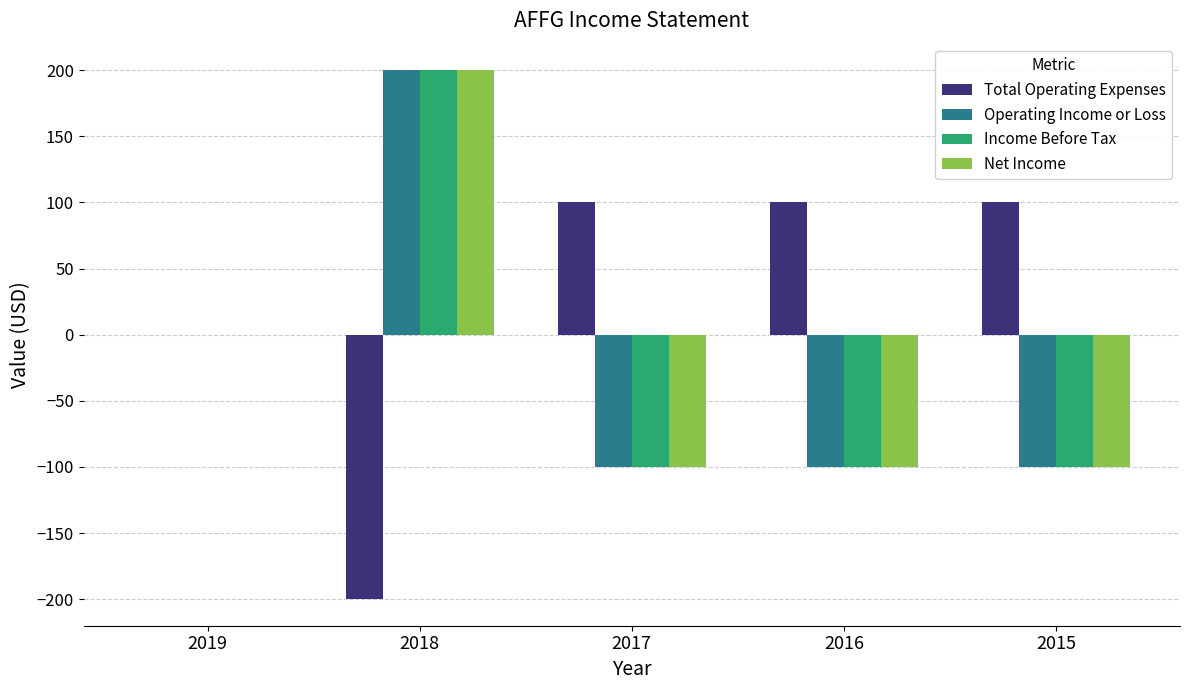

Which series has the largest total across all categories?

Total Operating Expenses